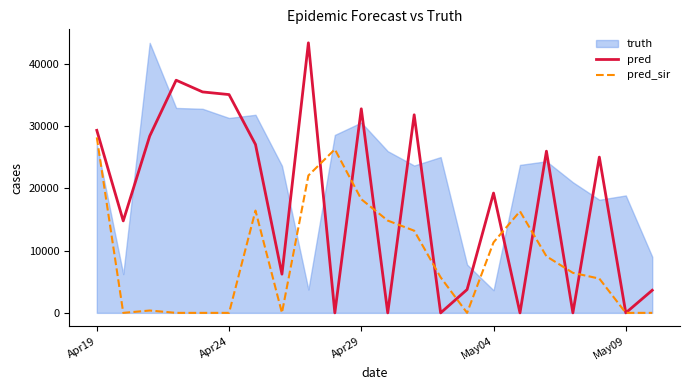

Does the chart display data point markers on the line(s)?

No